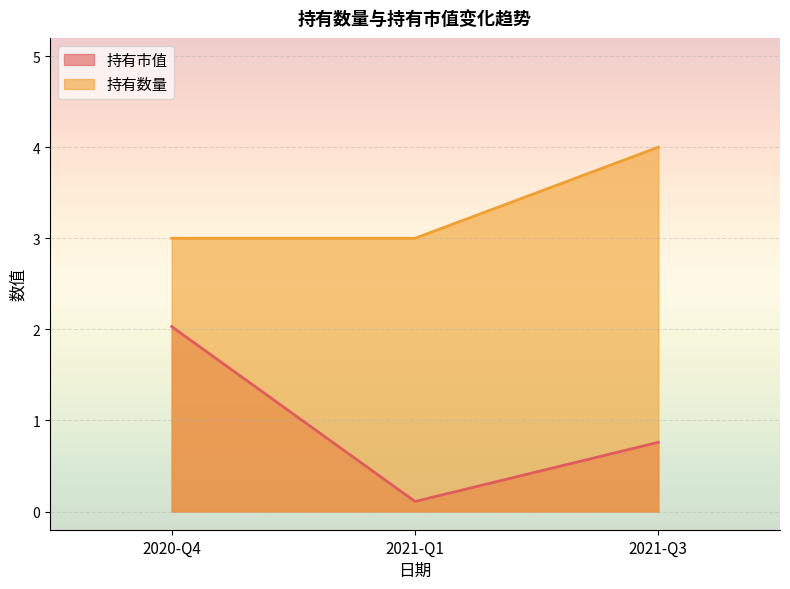

At which category does the chart reach its minimum across all series?

2021-Q1